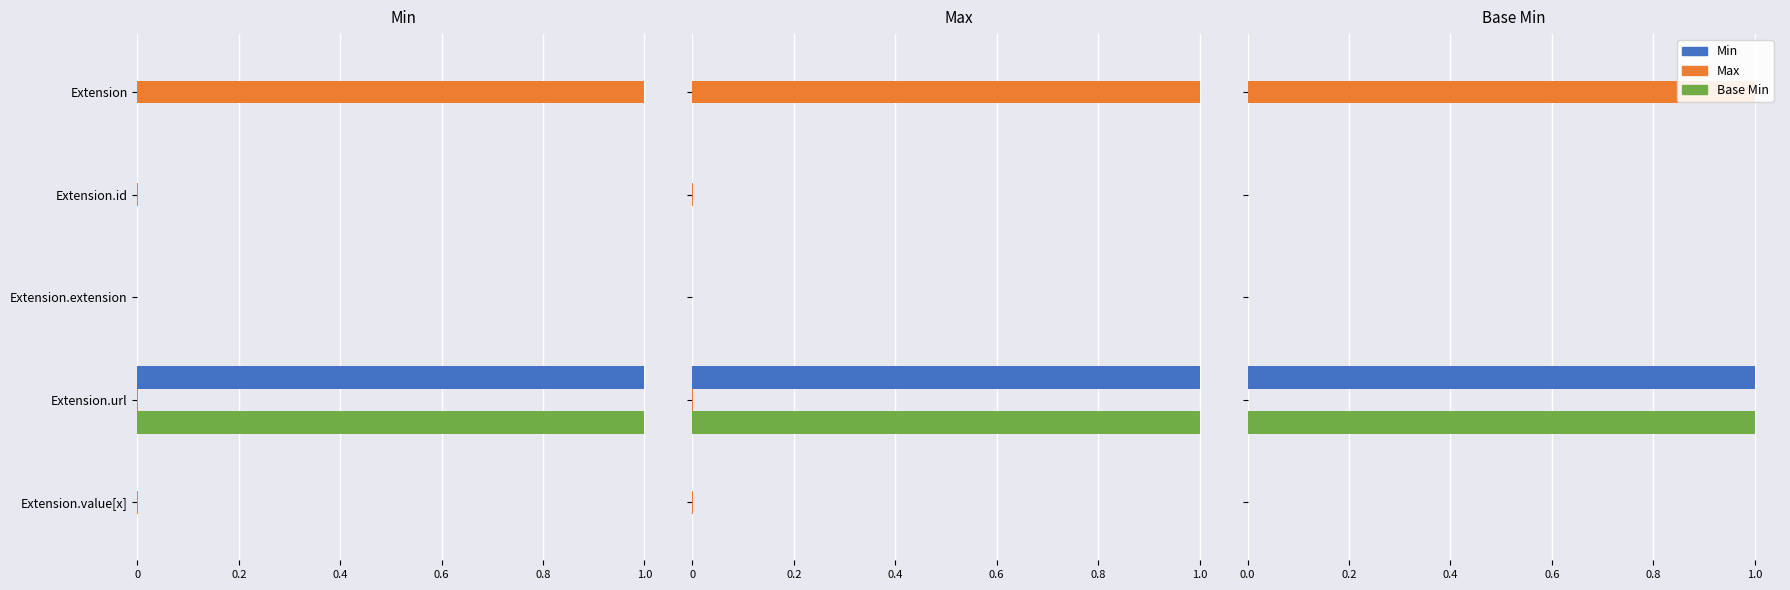

Reading right to left, what are all the values shown in this chart?

Min: 0.0	1.0	0.0	0.0	0.0
Max: 0.0	0.0	0.0	0.0	1.0
Base Min: 0.0	1.0	0.0	0.0	0.0